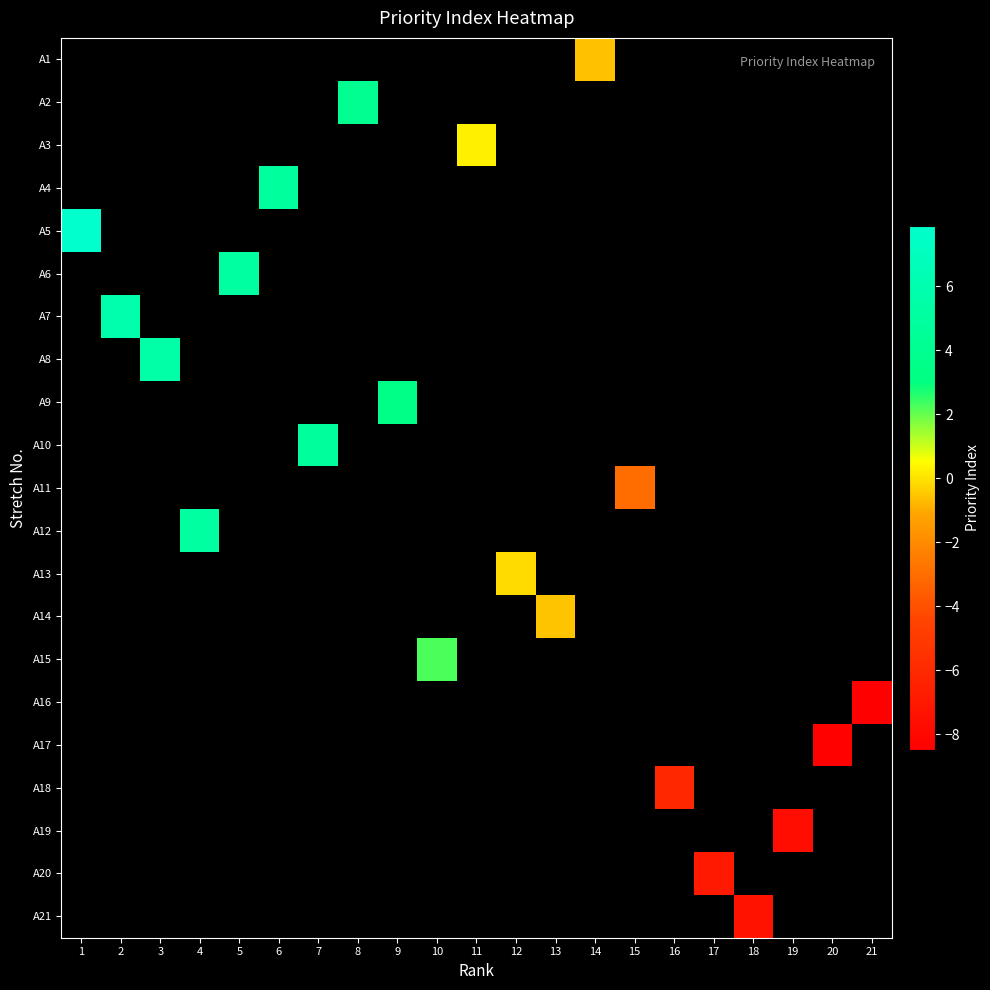

Is the value of A8 at 6 greater than the value of A1 at 5?

No